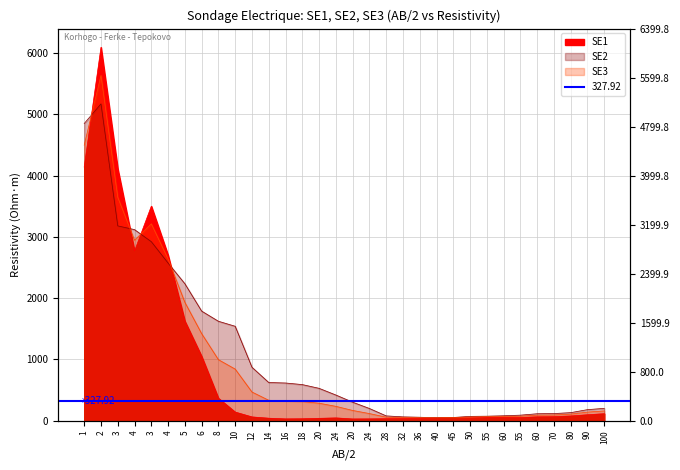

True or false: SE1 has a value of 722 at 3.

False